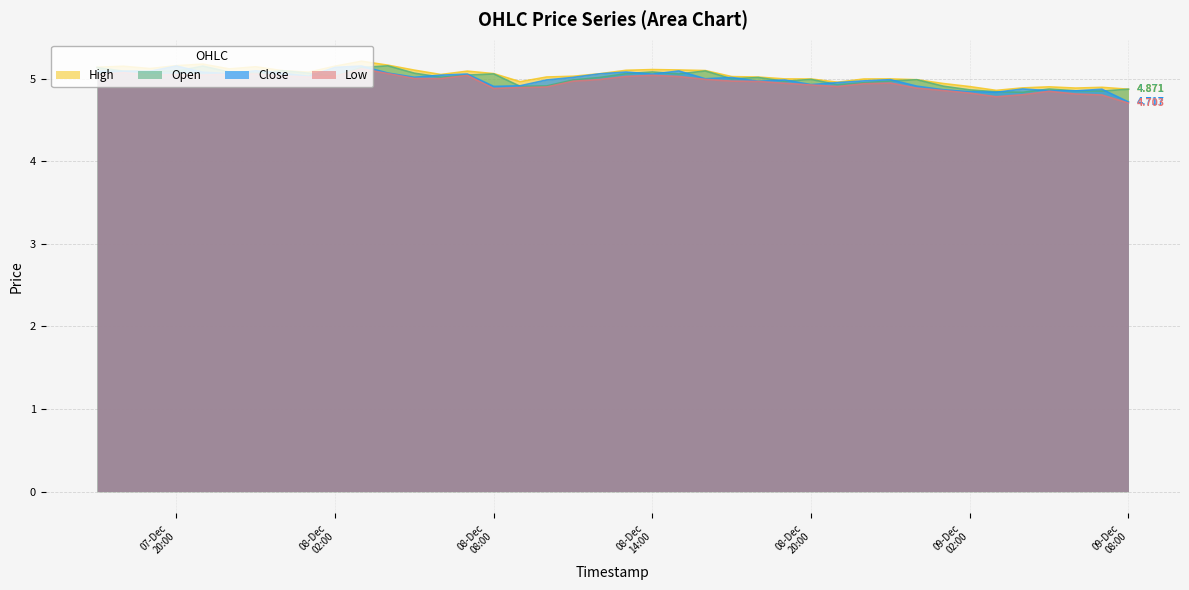

How many lines are shown in the chart?

4